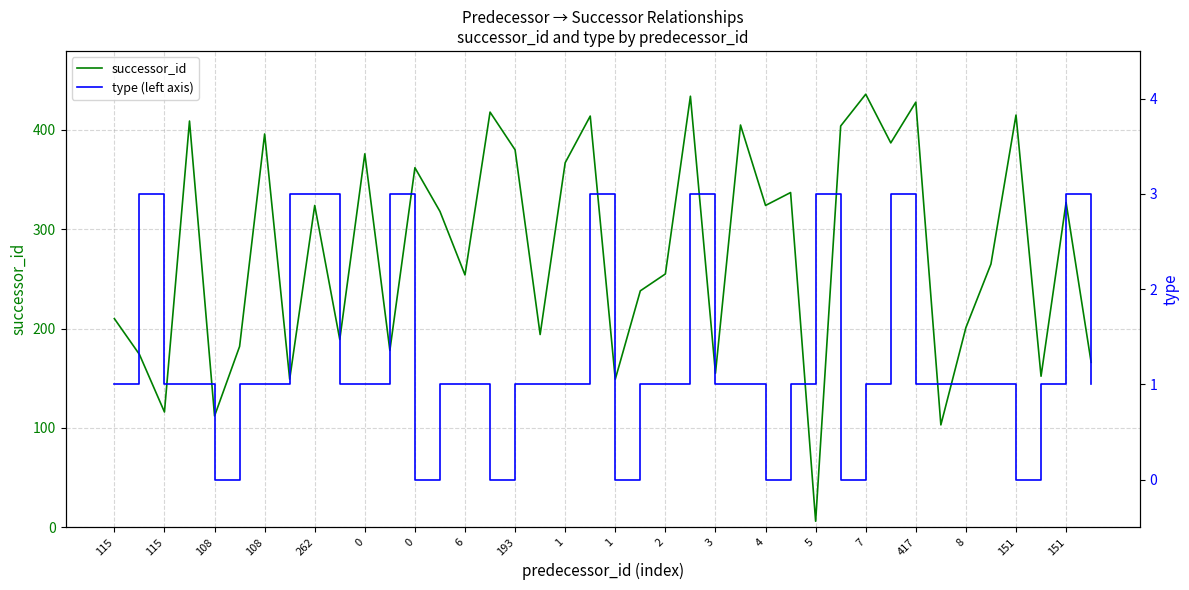

What value does the successor_id series have at 8?

201